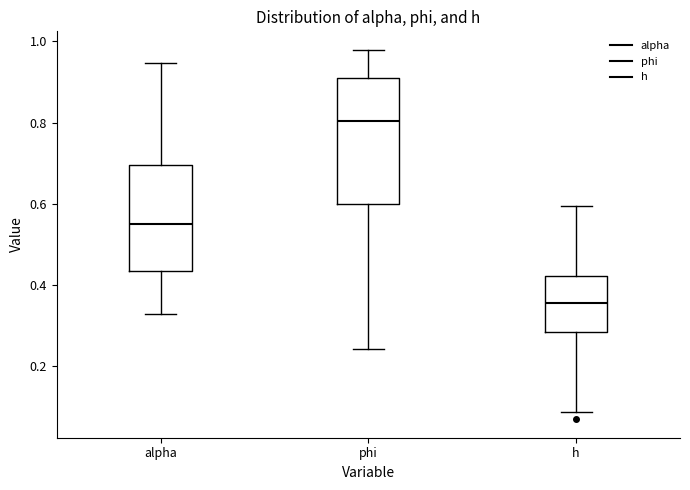

Which box has the lowest median line?

h